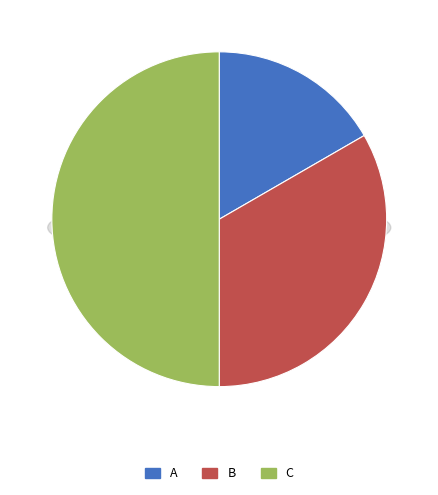

Which category has the biggest portion of the pie?

C